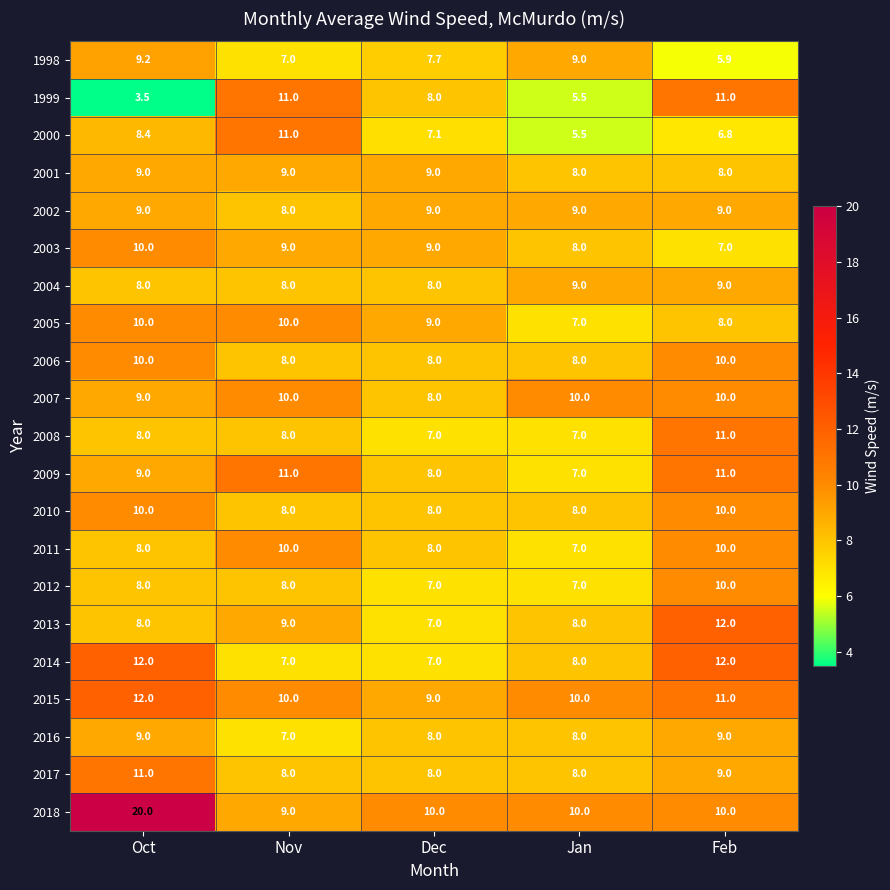

At which label does 2013 reach its peak?

Feb